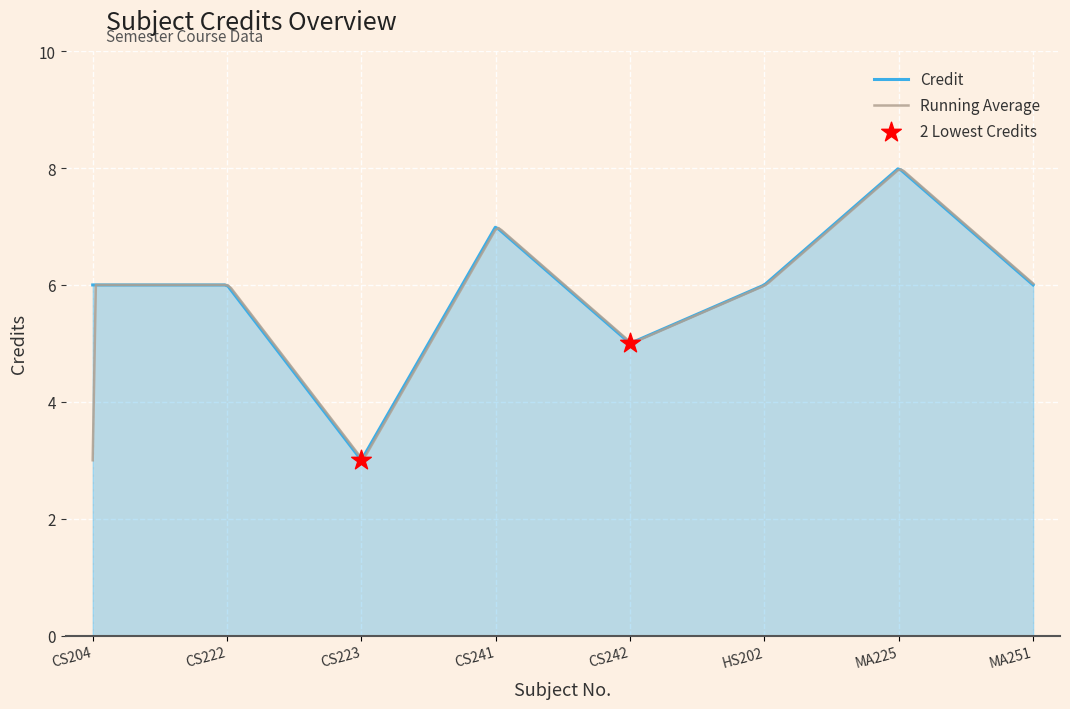

Which has a higher value, CS242 or CS223?

CS242